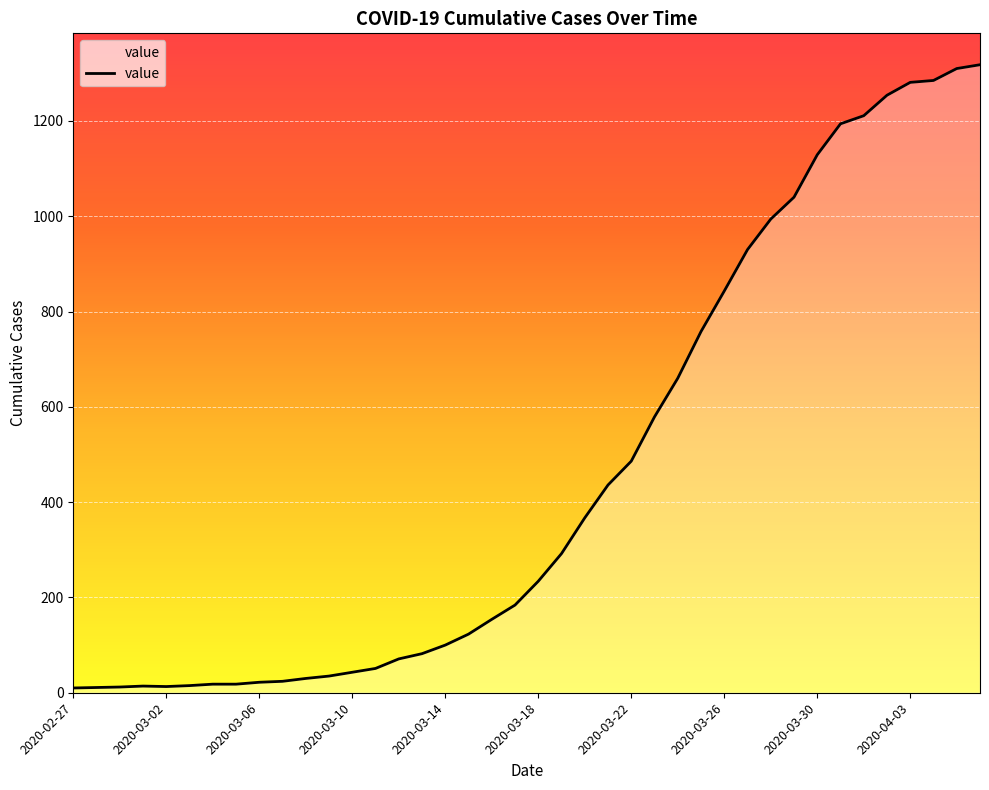

What is the difference between the maximum and minimum values?

1308